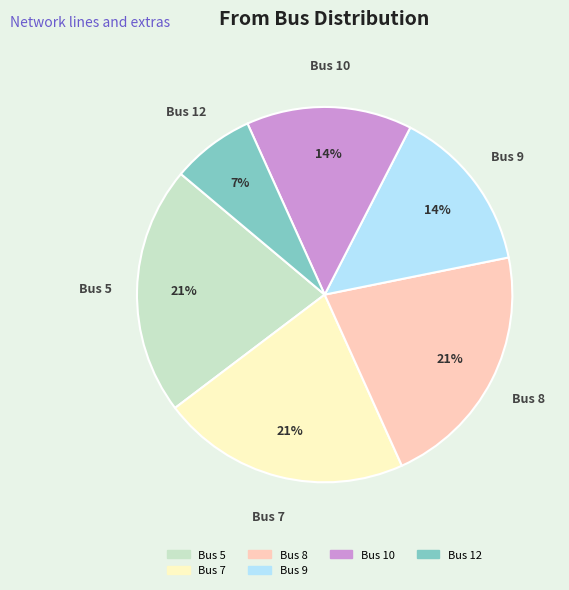

Is the sum of Bus 7 and Bus 9 greater than half?

No